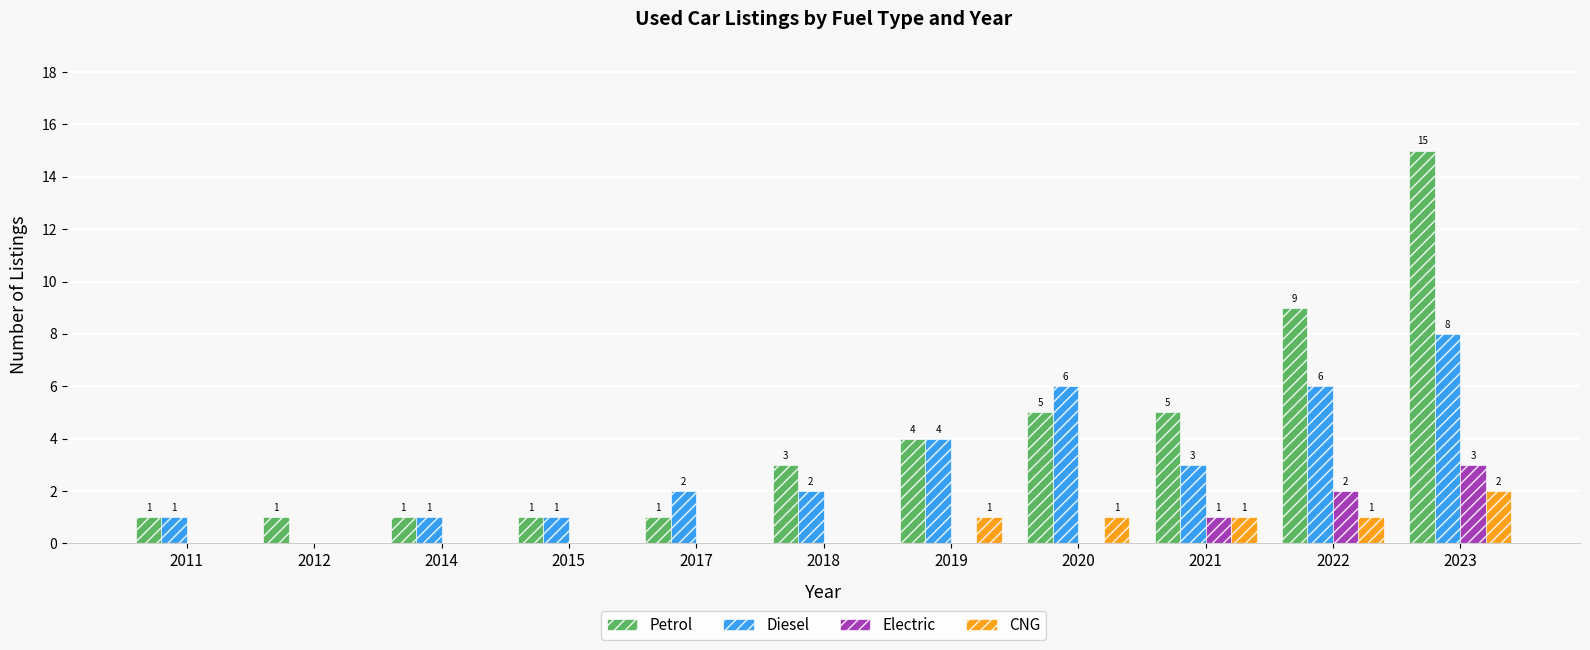

At which category is the sum across all series the highest?

2023